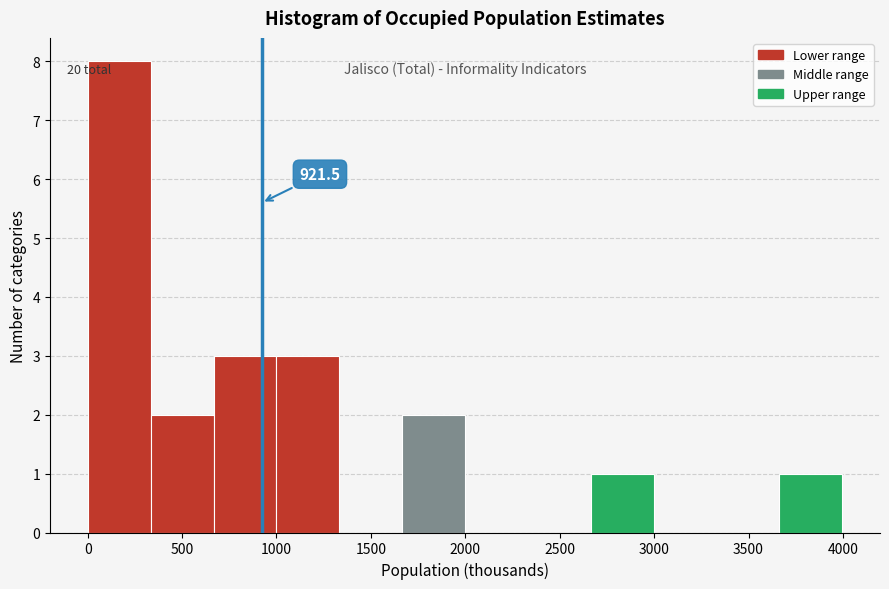

Which range on the x-axis has the tallest bar?

0 to 350